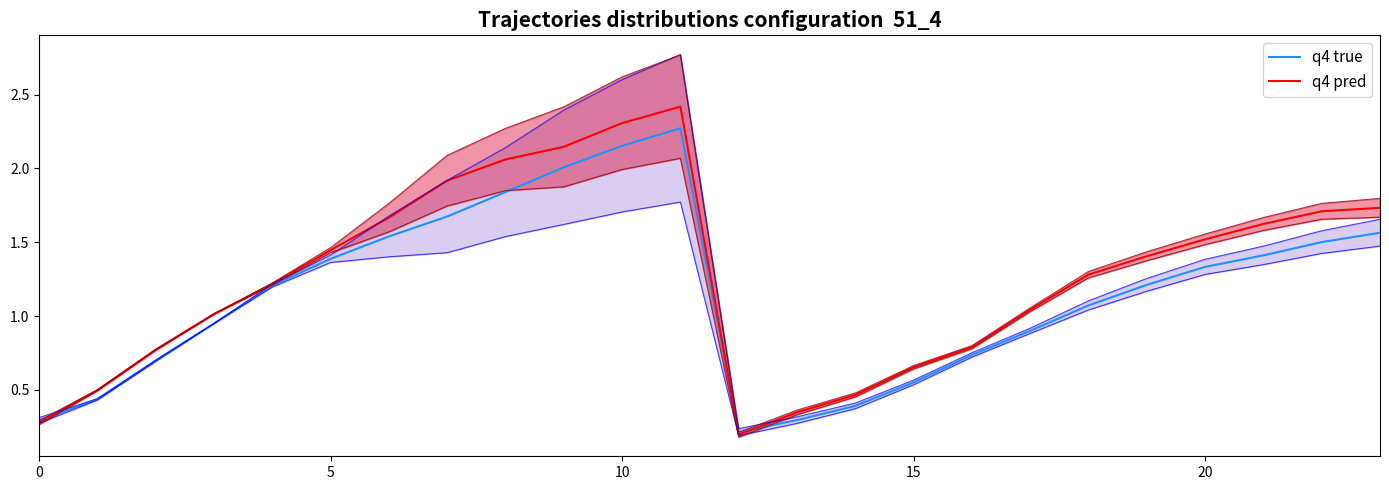

Which category has the lowest value in the q4 true series?

12